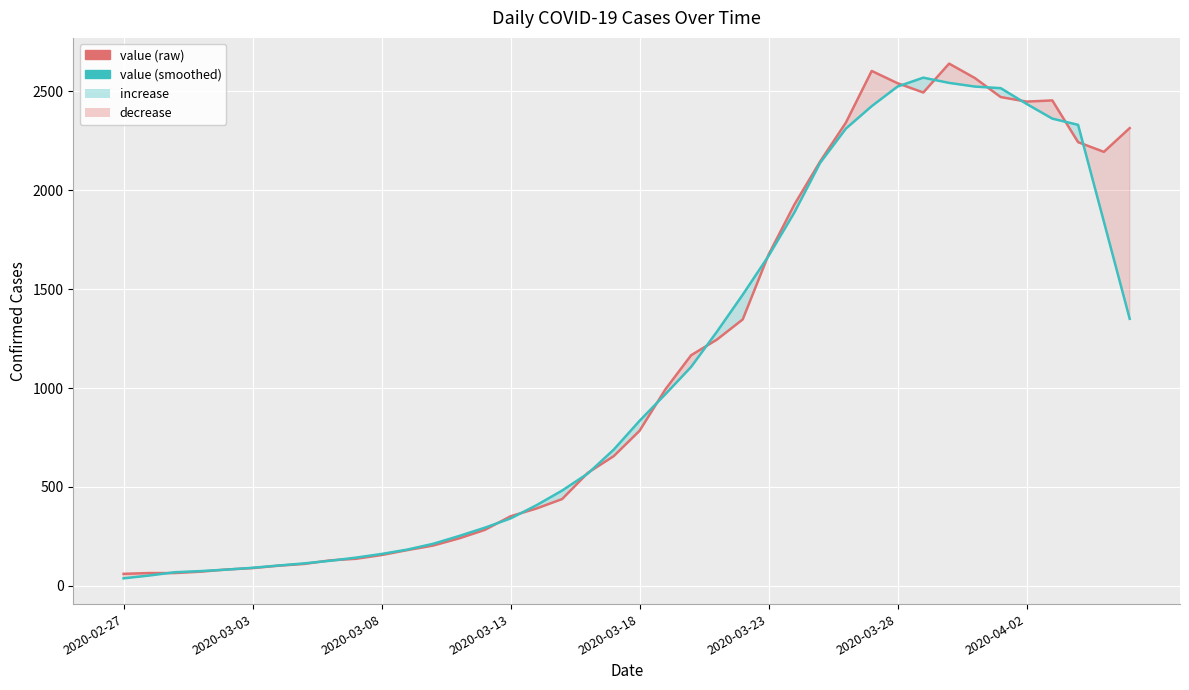

What is the sum of the value (smoothed) values at 9 and 13?

394.8